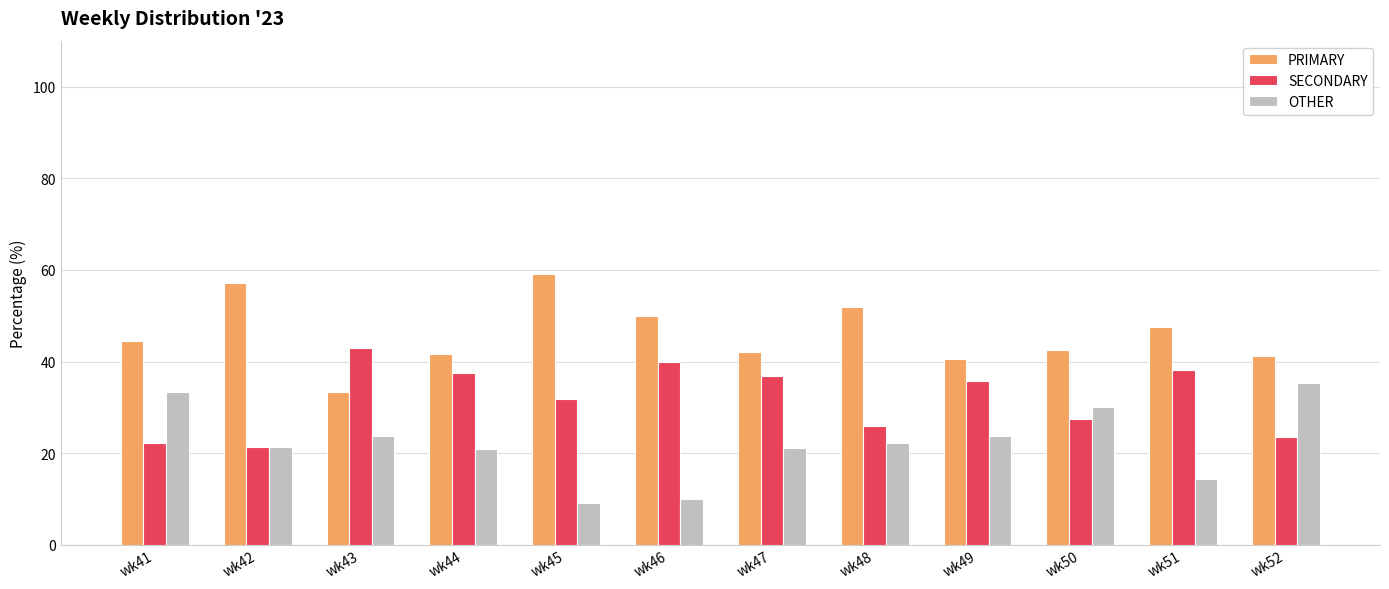

What is the difference between the highest and lowest values at wk47?

21.1